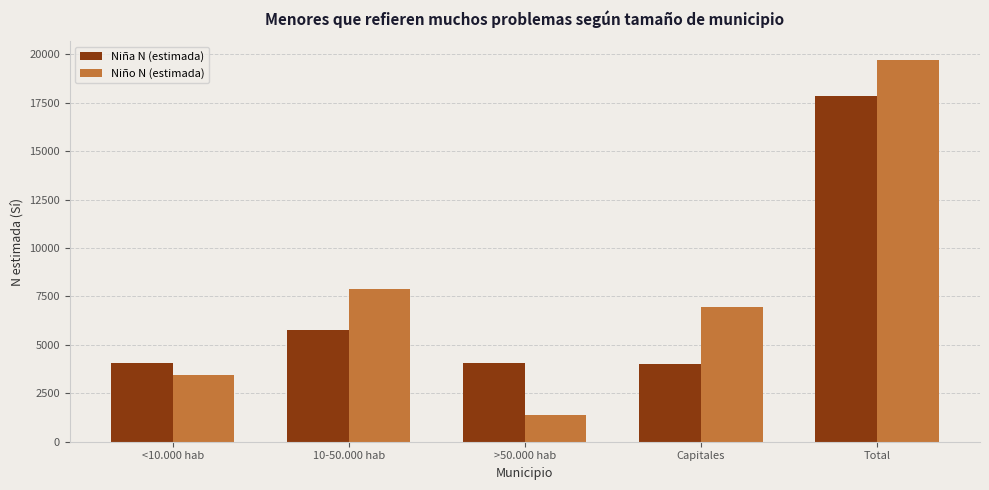

What is the sum of the Niño N (estimada) values at Total and >50.000 hab?

21061